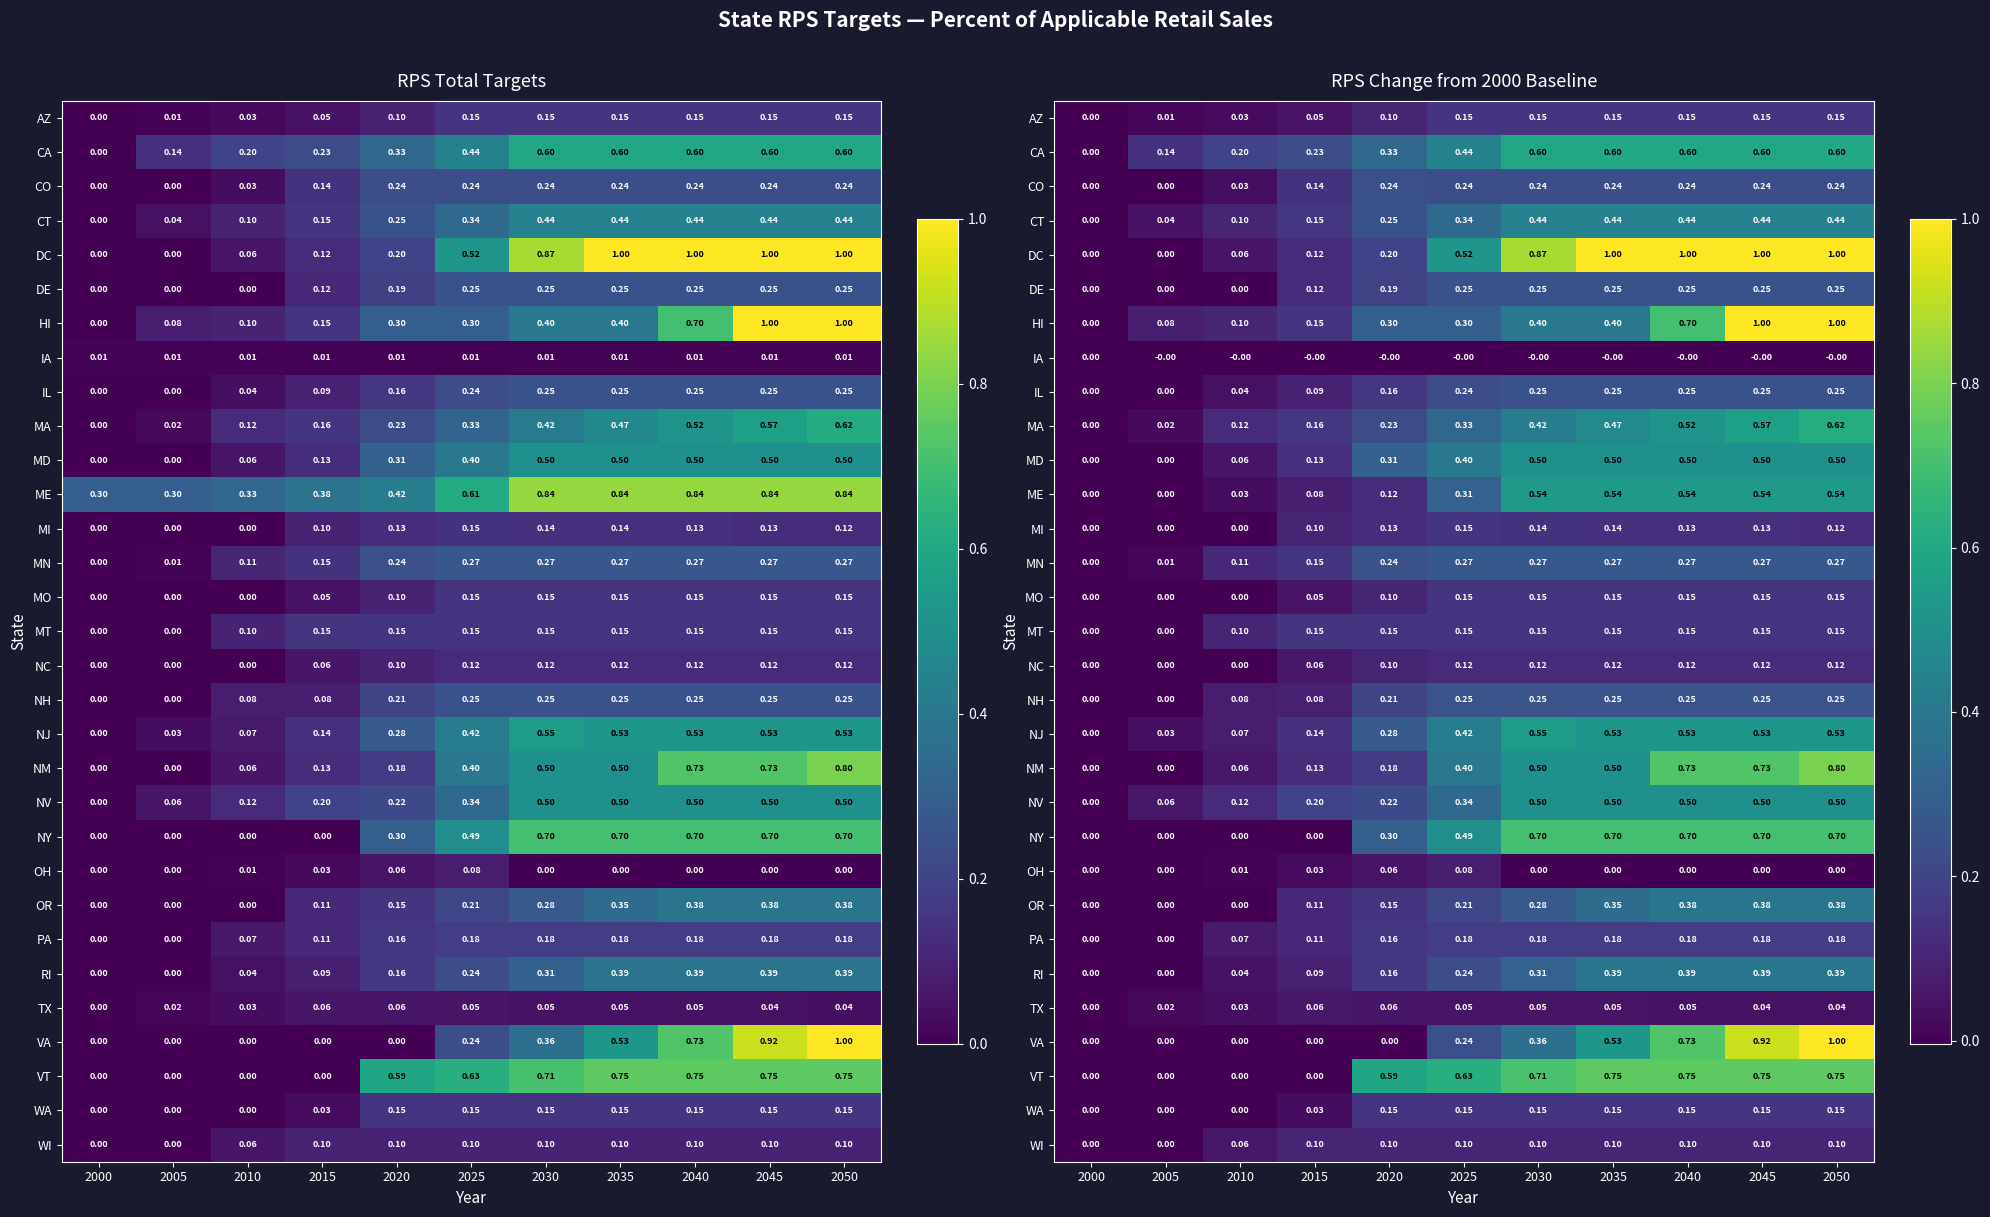

How many data points does each series have?

11